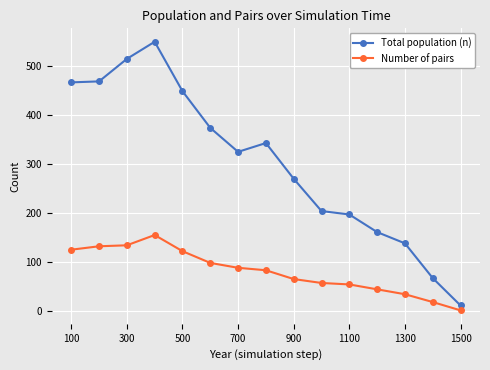

What is the difference between the maximum and second lowest values in the Total population (n) series?

483